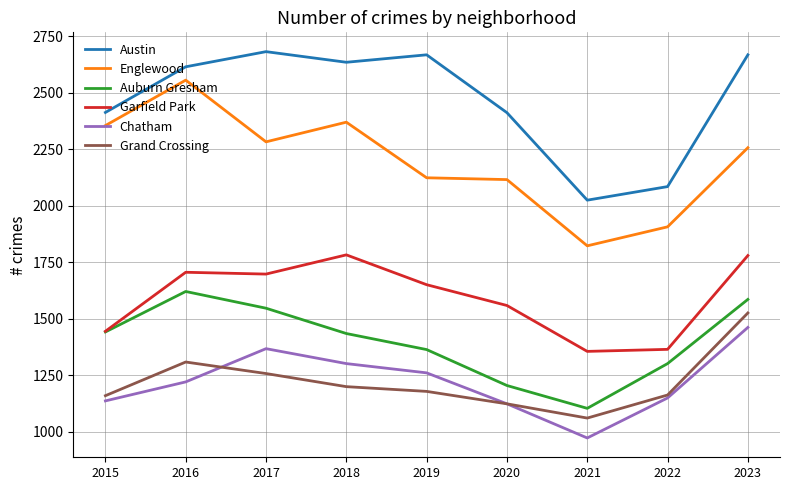

The Englewood series shows 2798 at 2021. True or false?

False